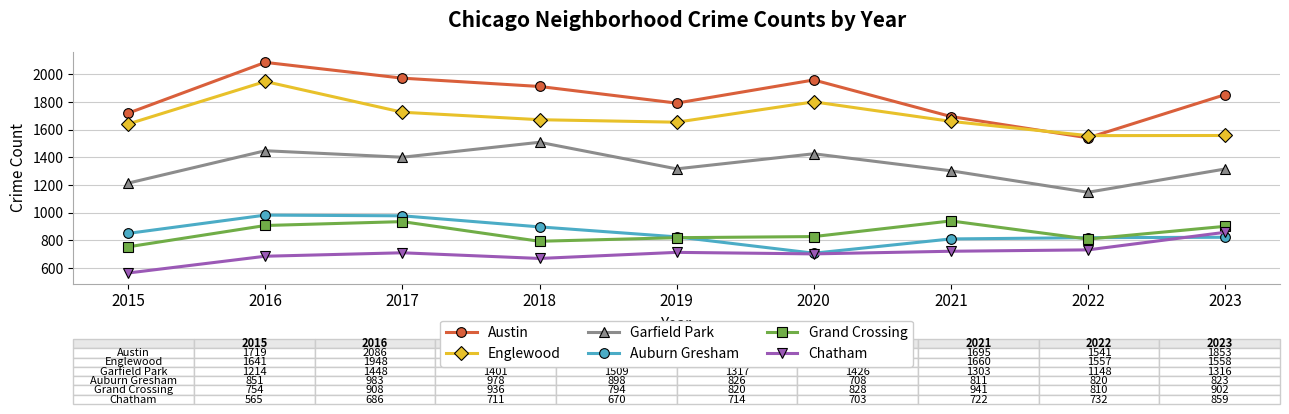

What is the value of the Chatham point at the 3rd from the left?

711